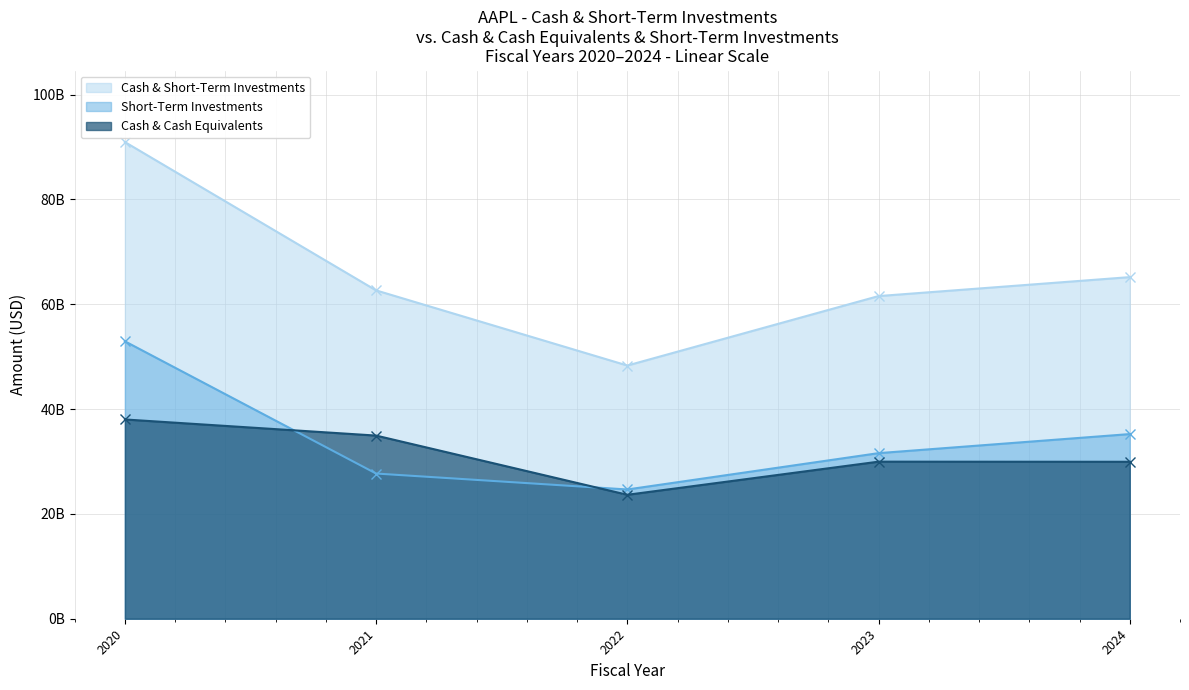

At which category does Short-Term Investments reach its first local valley?

2022